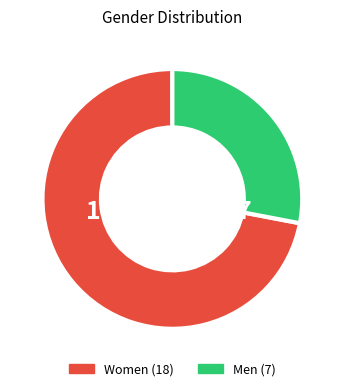

Is it true that Women is 86% of the pie?

False